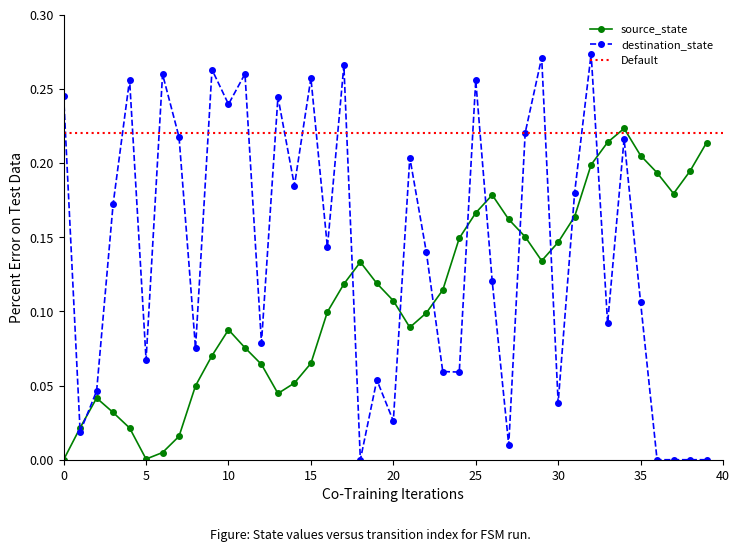

True or false: destination_state has more than 2 interior local peaks.

True